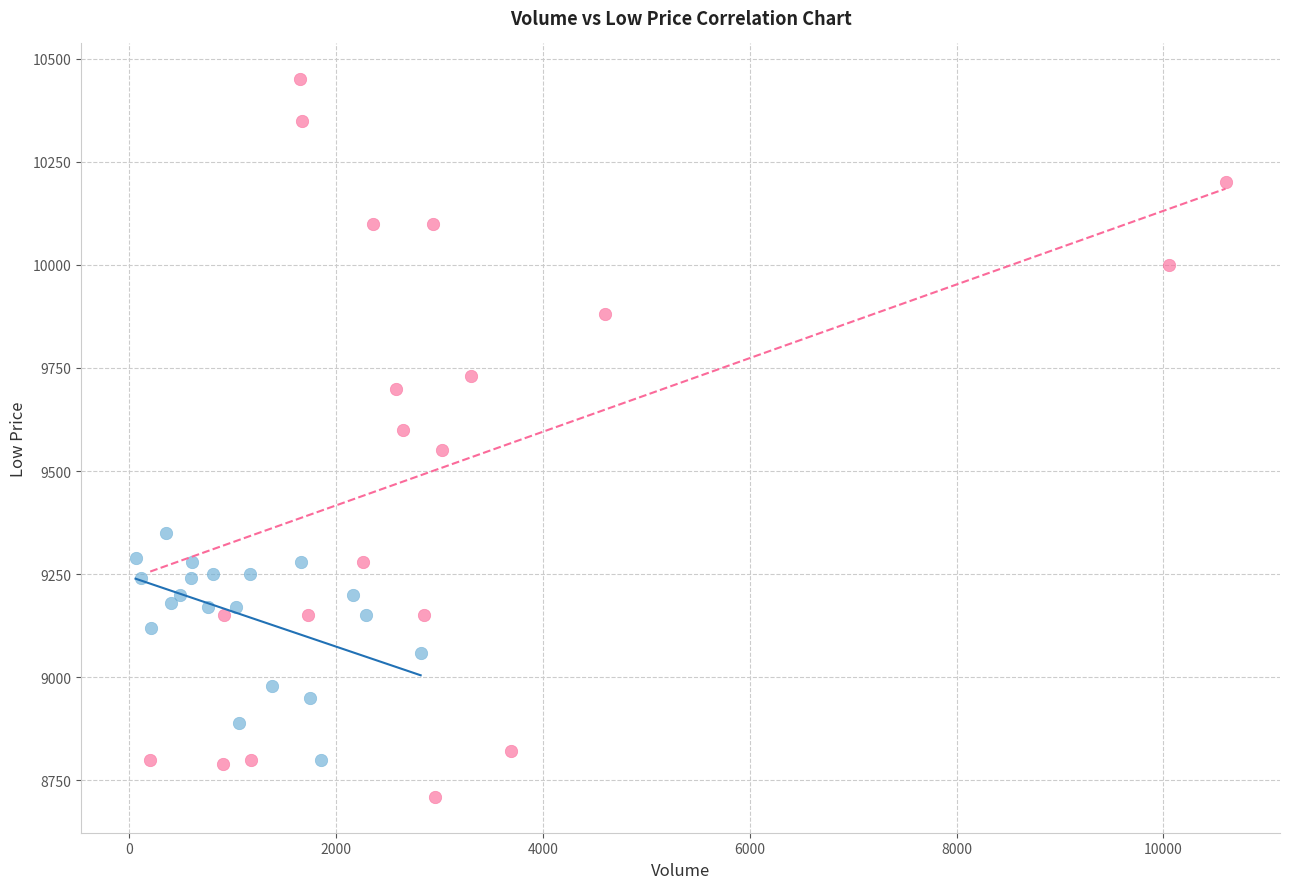

Which series contains the lowest Y value?

Open Period (Jan 2020)